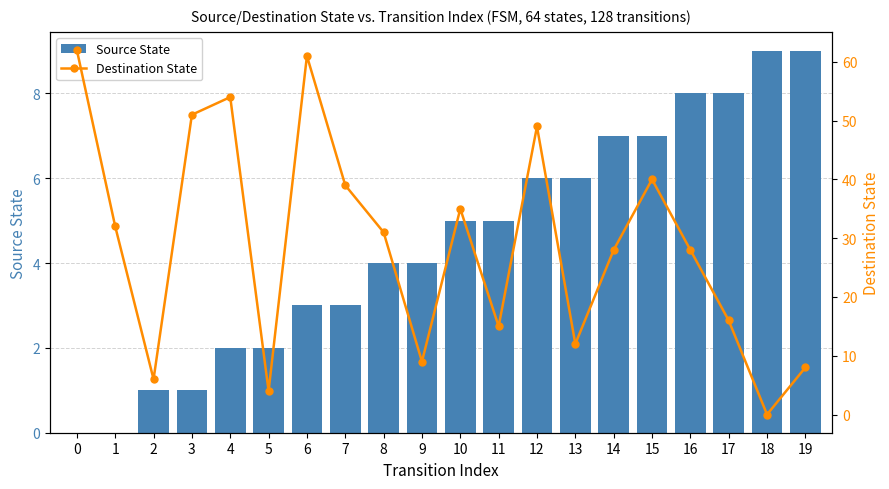

At which label is Source State closest to 4?

8